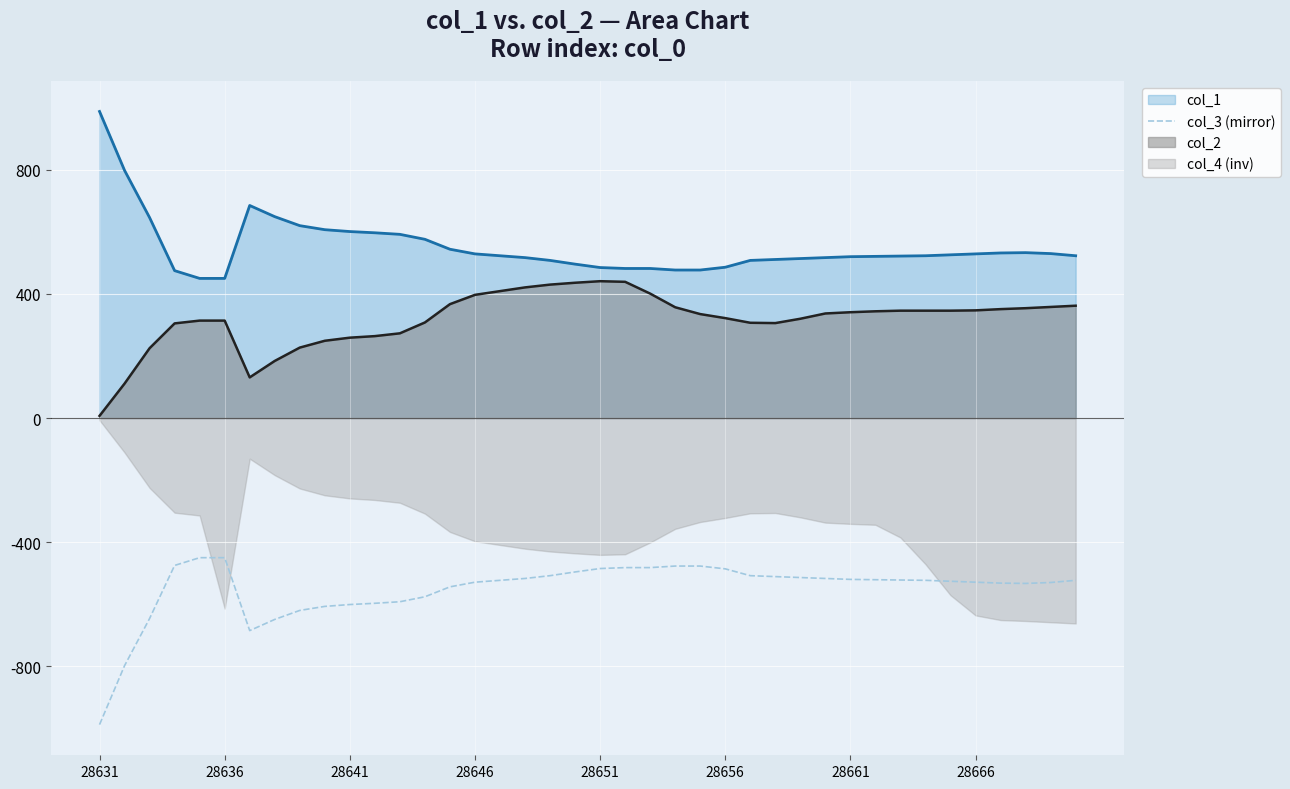

What is the sum of all values?

-22049